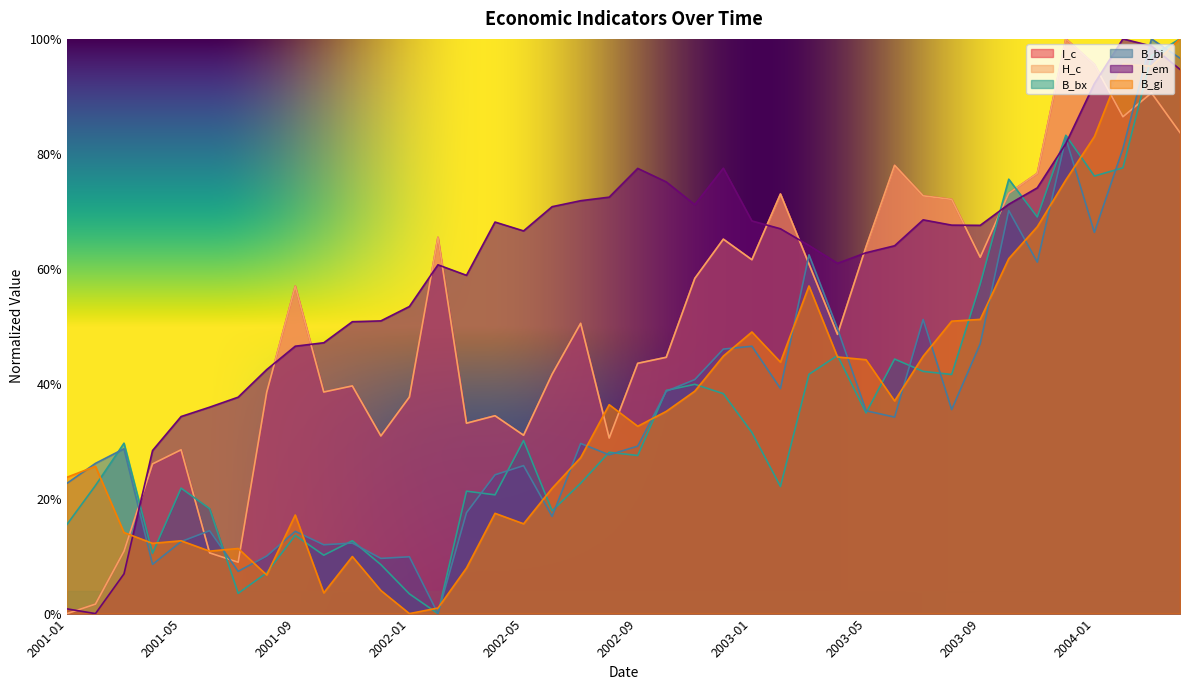

Is it true that L_em equals 37.7 at 2003-06?

False